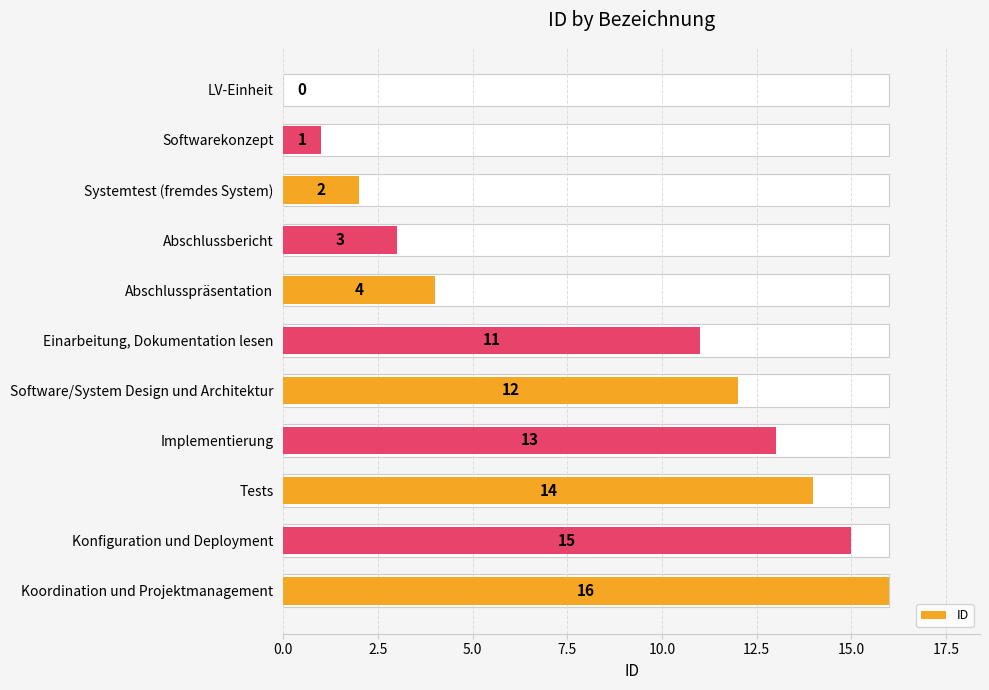

The chart shows a value of 5 at Abschlusspräsentation. True or false?

False